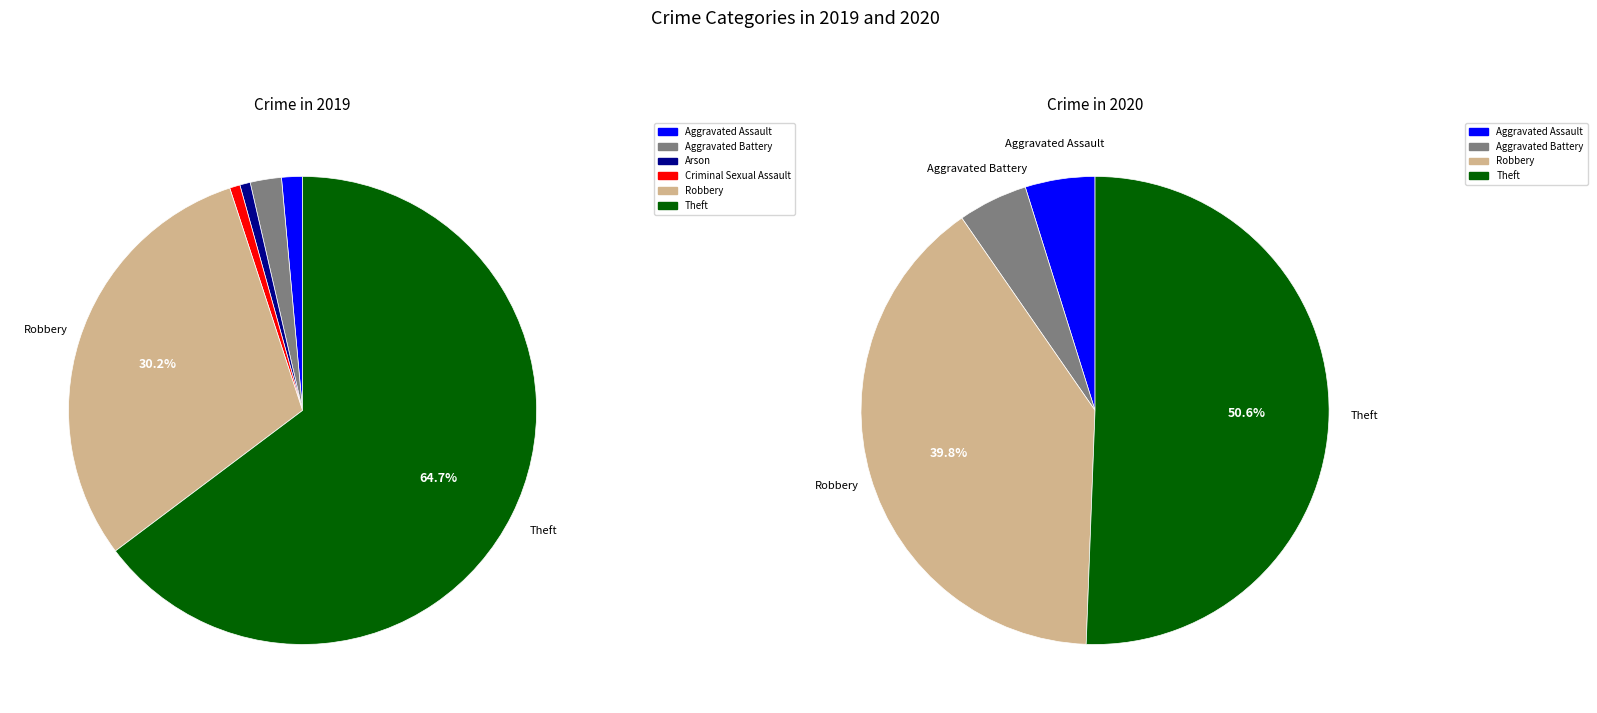

To the nearest percent, what is the combined percentage of 5 and 6?

90%